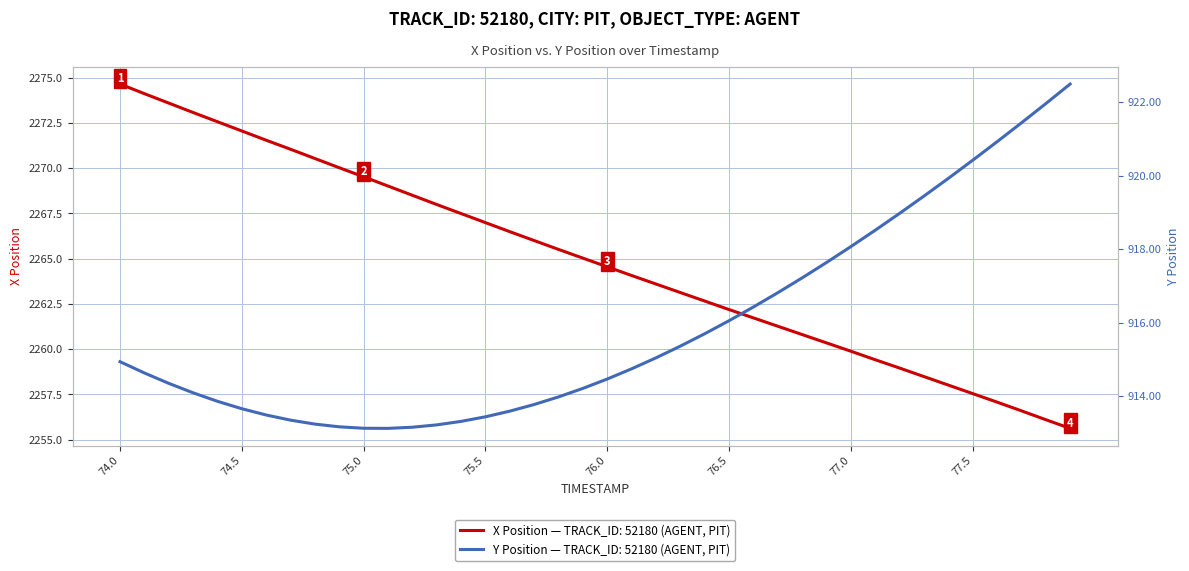

True or false: X and Y cross at least once.

False